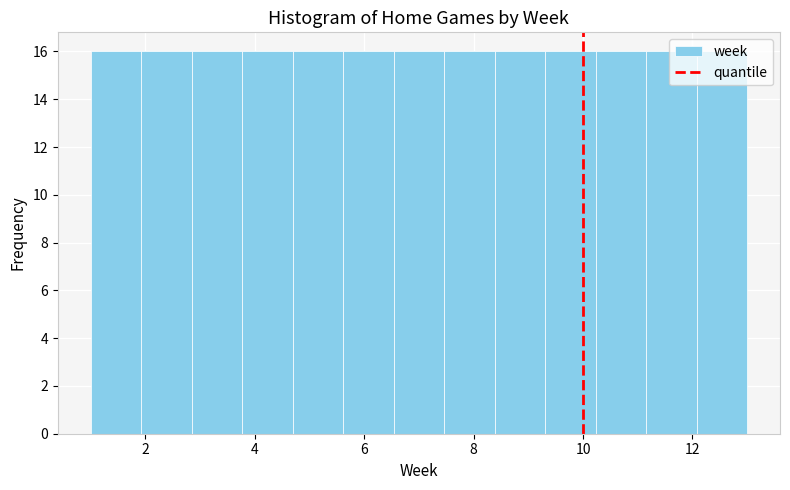

Reading left to right, list every bar in this chart as the range it spans on the x-axis followed by its height. Neither the bar edges nor the heights are printed on the chart, so give them approximately, as read against the axes.

1.0 to 2.0: 16
2.0 to 2.8: 16
2.8 to 3.8: 16
3.8 to 4.6: 16
4.6 to 5.6: 16
5.6 to 6.6: 16
6.6 to 7.4: 16
7.4 to 8.4: 16
8.4 to 9.4: 16
9.4 to 10.2: 16
10.2 to 11.2: 16
11.2 to 12.0: 16
12.0 to 13.0: 16